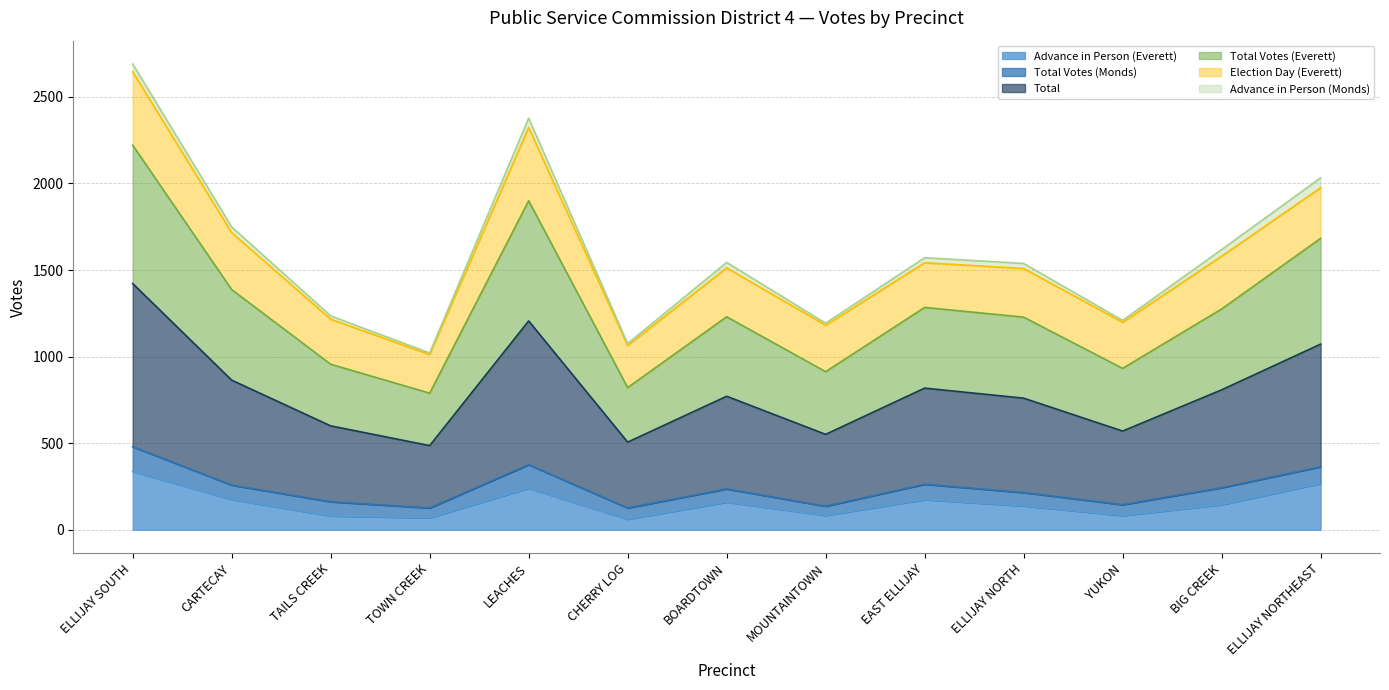

Which series changed the most between CHERRY LOG and ELLIJAY NORTH?

Total